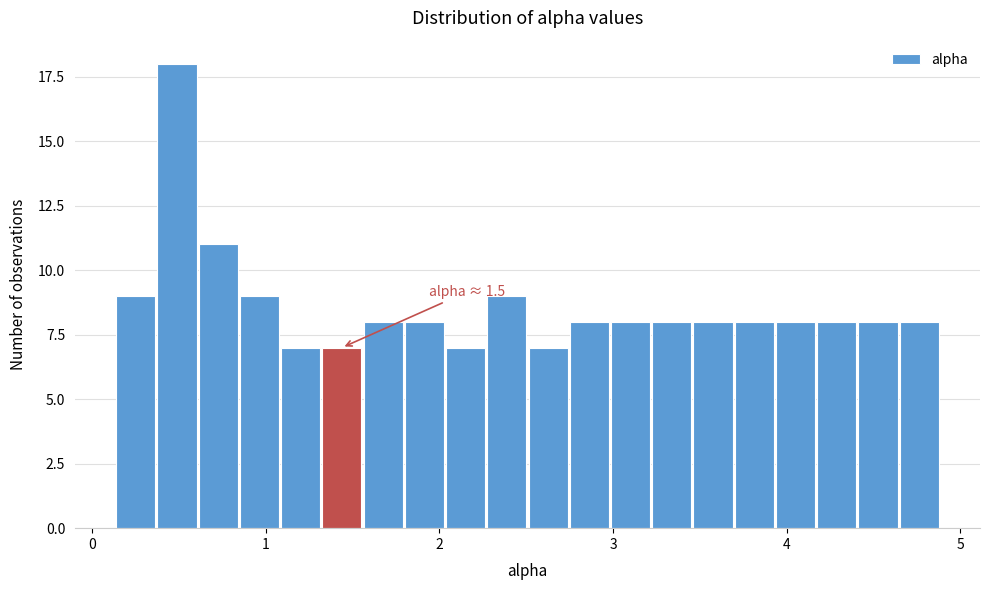

Read against the x-axis, roughly where is the centre of the tallest bar?

0.5